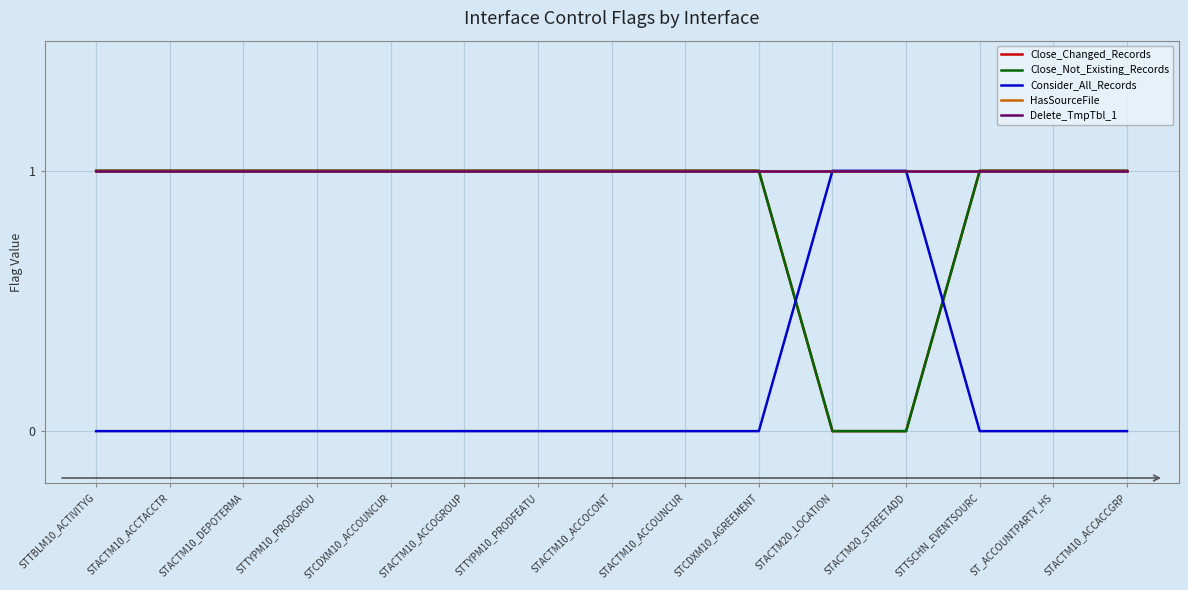

Does the chart display data point markers on the line(s)?

No